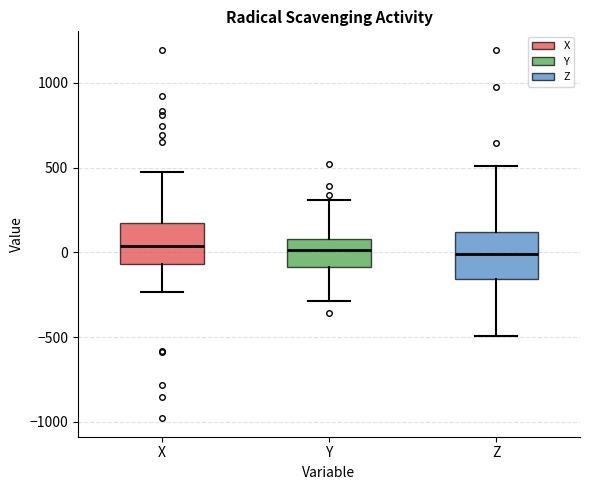

Reading left to right, read every box against the y-axis: the position of its median line, the range the box covers, and the ends of its whiskers. The values are not printed on the chart, so give them approximately, as read against the axis.

X: median 50, box -50 to 200, whiskers -250 to 500
Y: median 0, box -100 to 100, whiskers -300 to 300
Z: median 0, box -150 to 100, whiskers -500 to 500